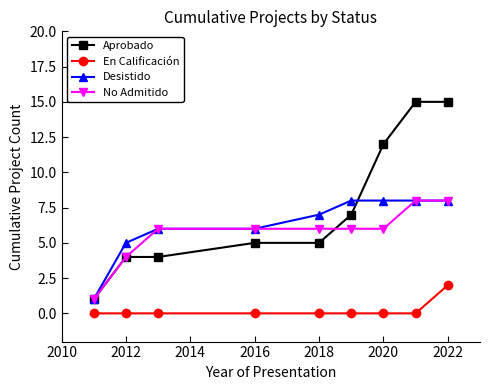

Which series has the widest spread of values?

Aprobado